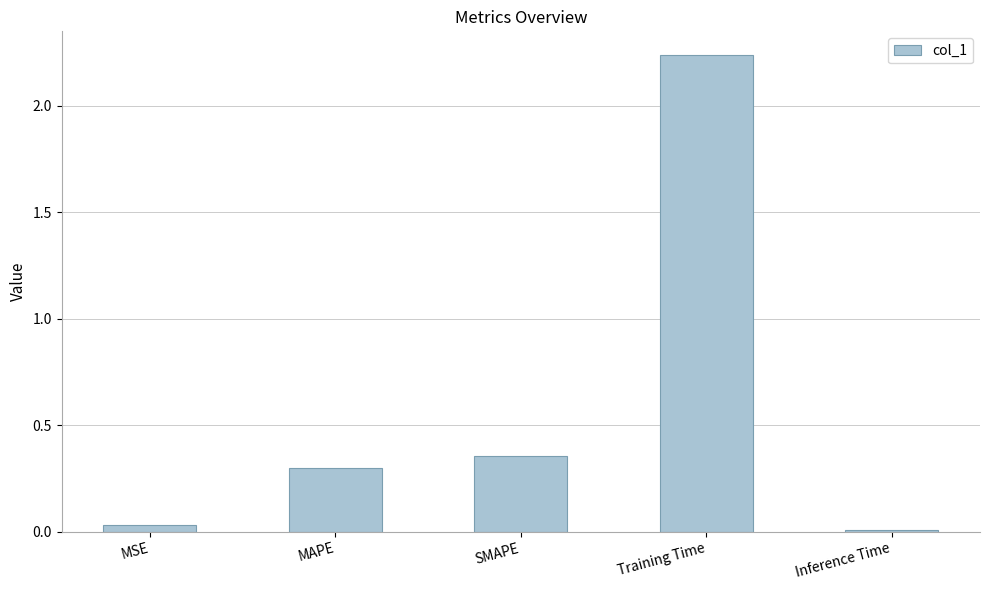

Does the chart contain stacked bars?

No